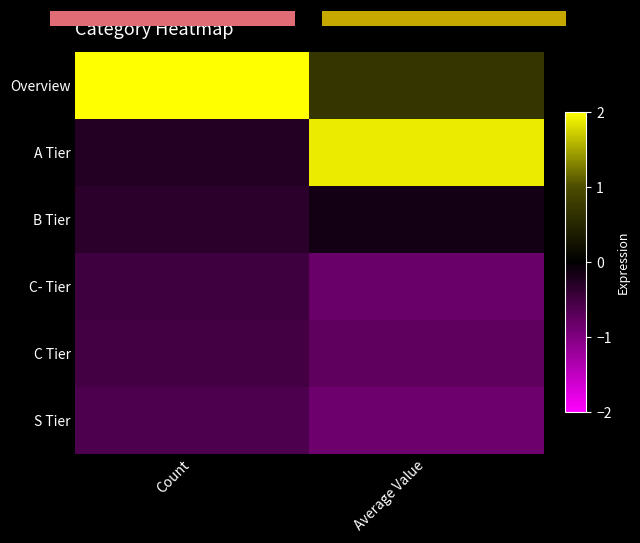

At how many categories does at least one series exceed 1?

2